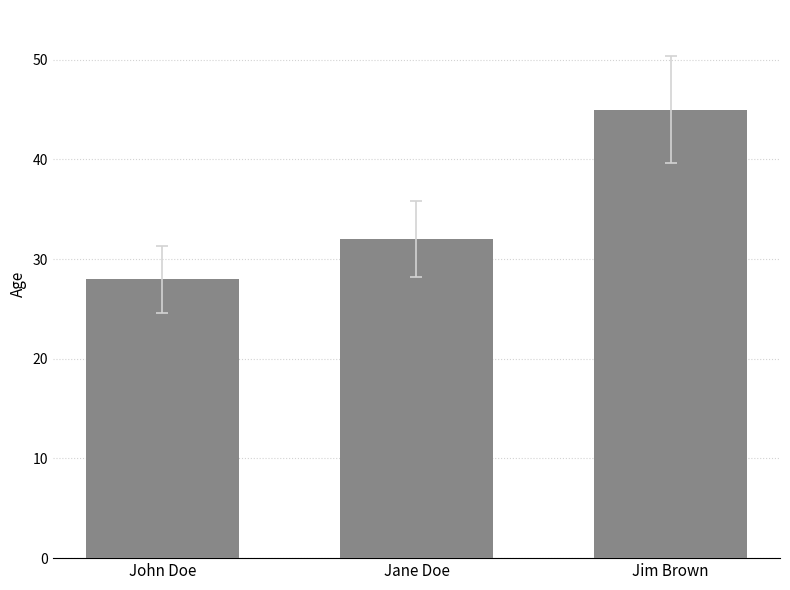

Are the bars grouped side by side (vs. stacked)?

No